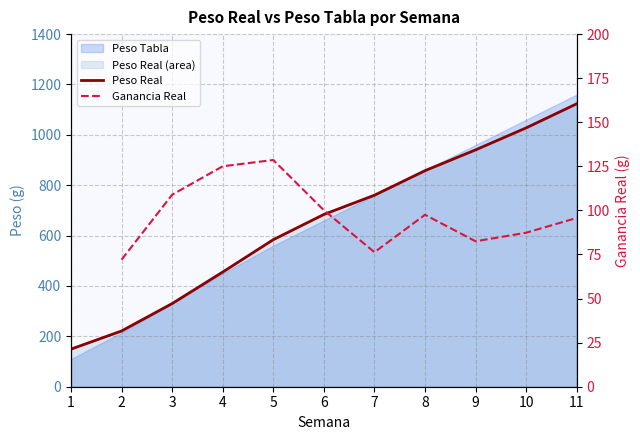

Which has a higher value, 2 or 8?

8